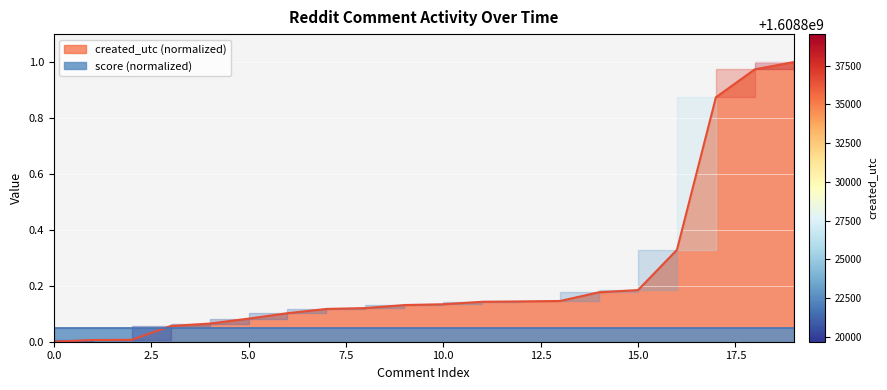

What is the value of the 9th point from the left?

0.1